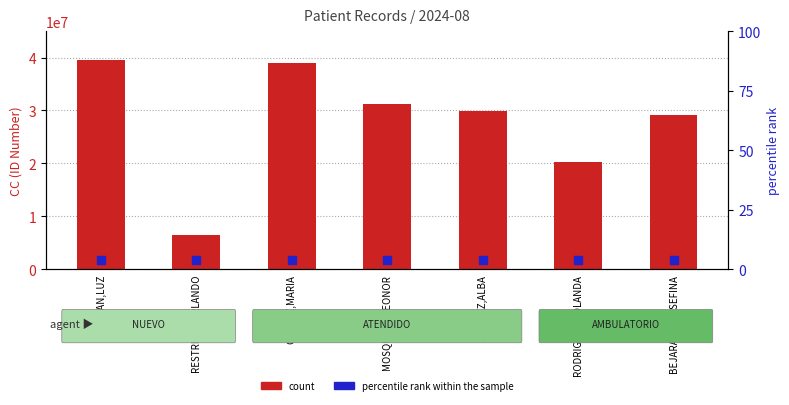

What is the total value across all series at RESTREPO,ORLANDO?

6492767